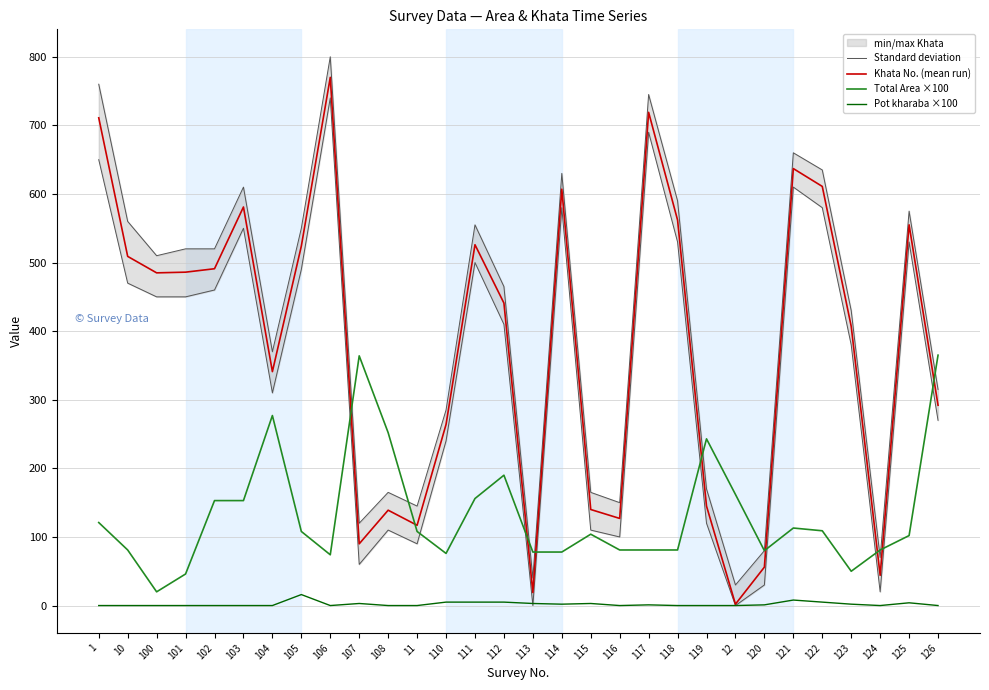

How many interior local valleys does the Total Area ×100 series have?

5